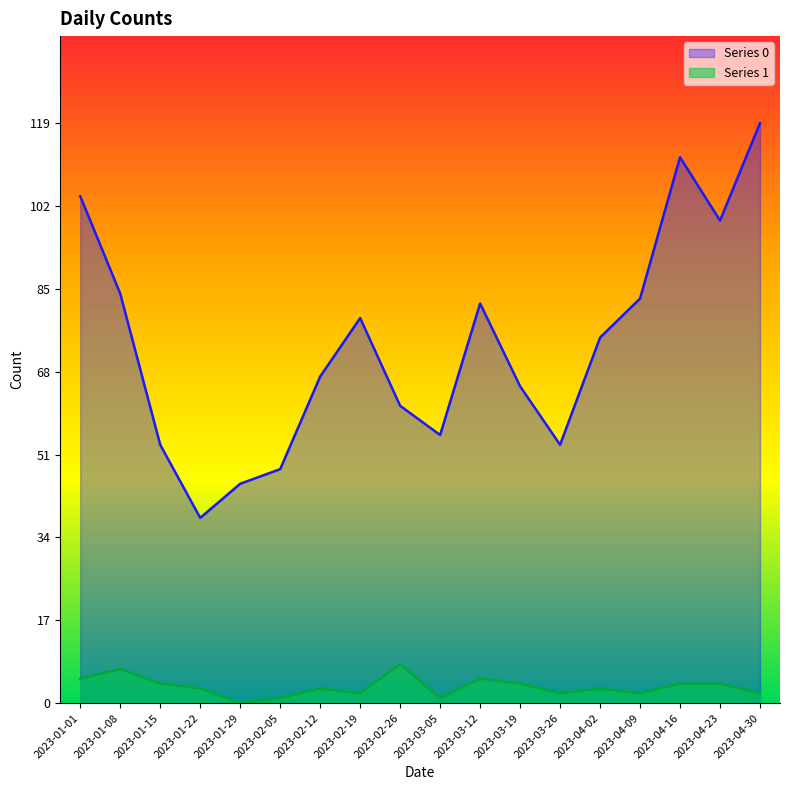

What is the label of the 3rd point from the left?

2023-01-15